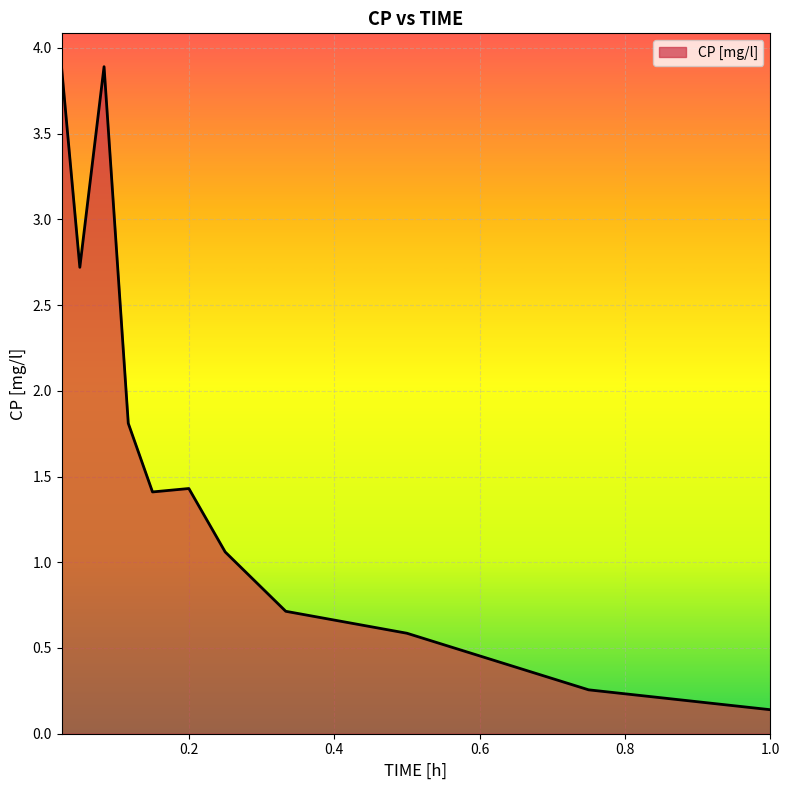

What is the difference between the maximum and minimum values?

3.7